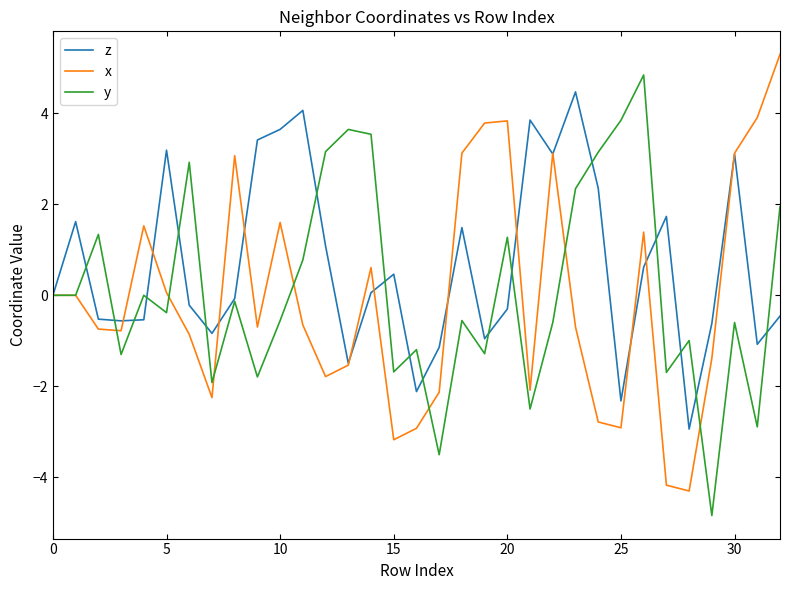

What is the smallest value displayed?

-4.8